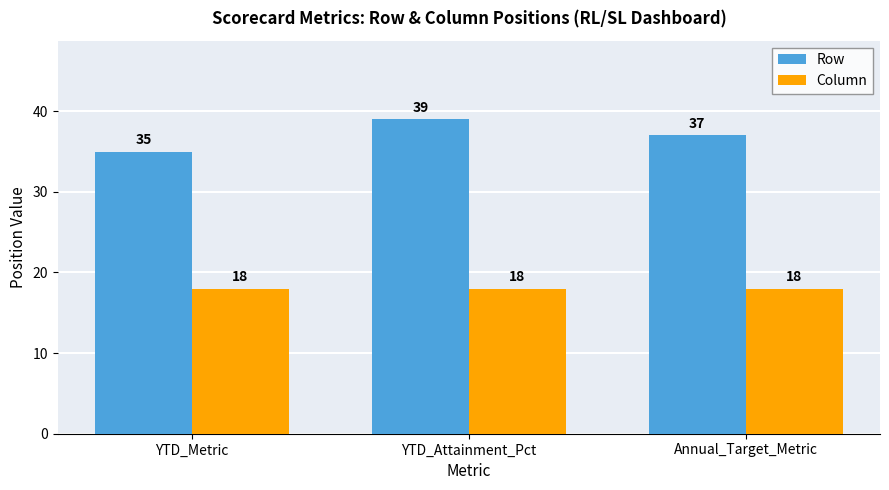

Which series has the largest range (max minus min)?

Row